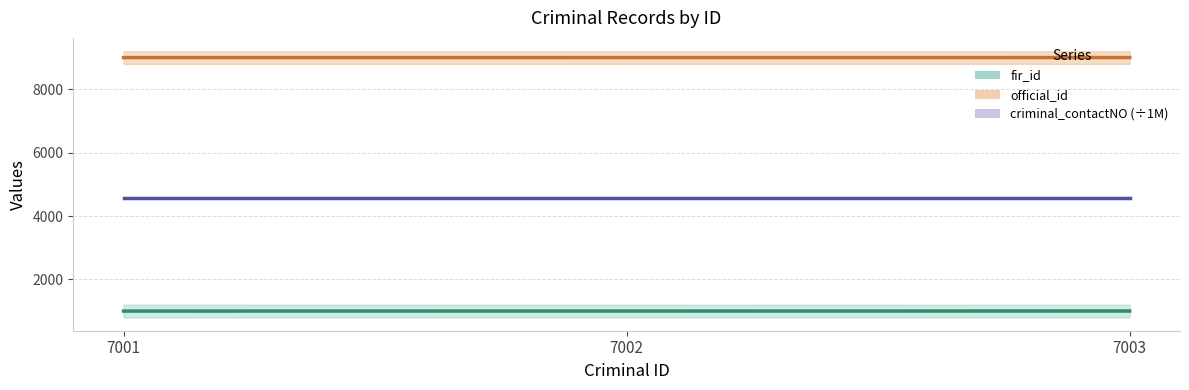

What is the spread (max minus min) of values at 7003?

8000.0